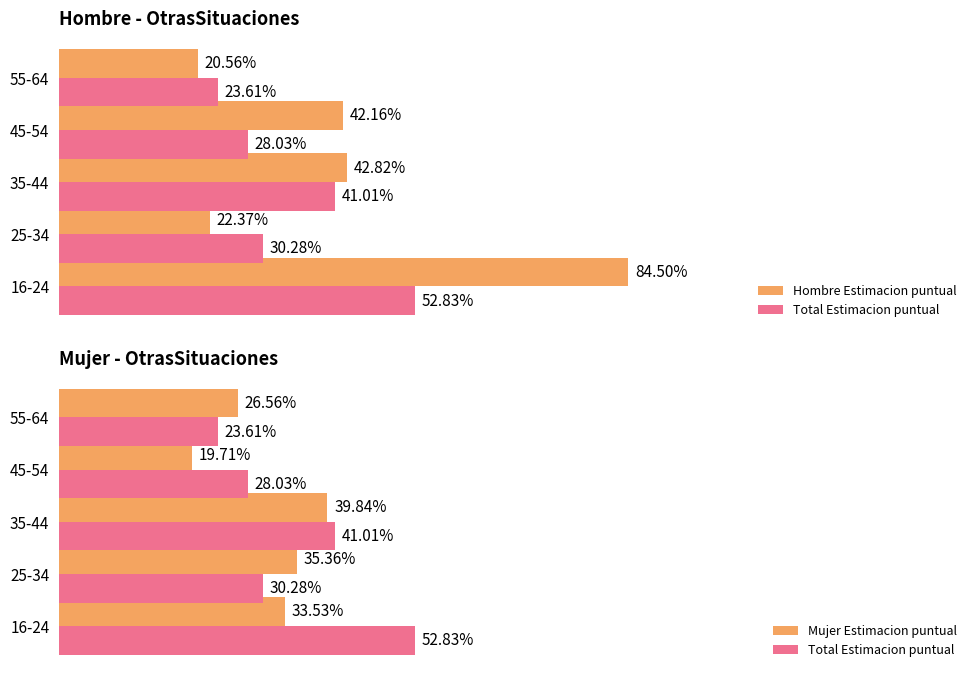

Is the value of Mujer Estimacion puntual at 55-64 greater than the value of Hombre Estimacion puntual at 45-54?

No